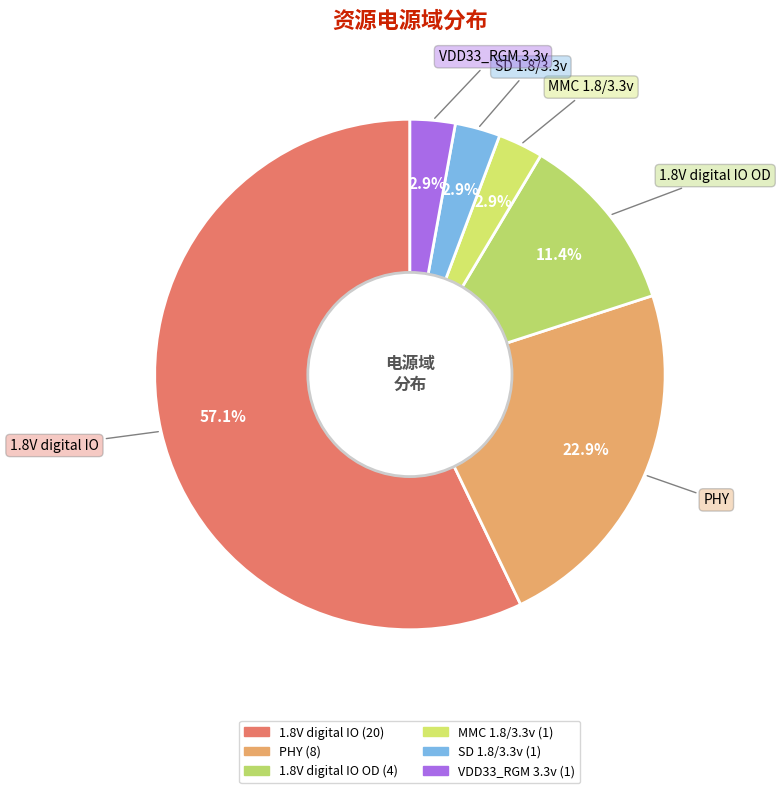

What is the largest slice in the pie chart?

1.8V digital IO